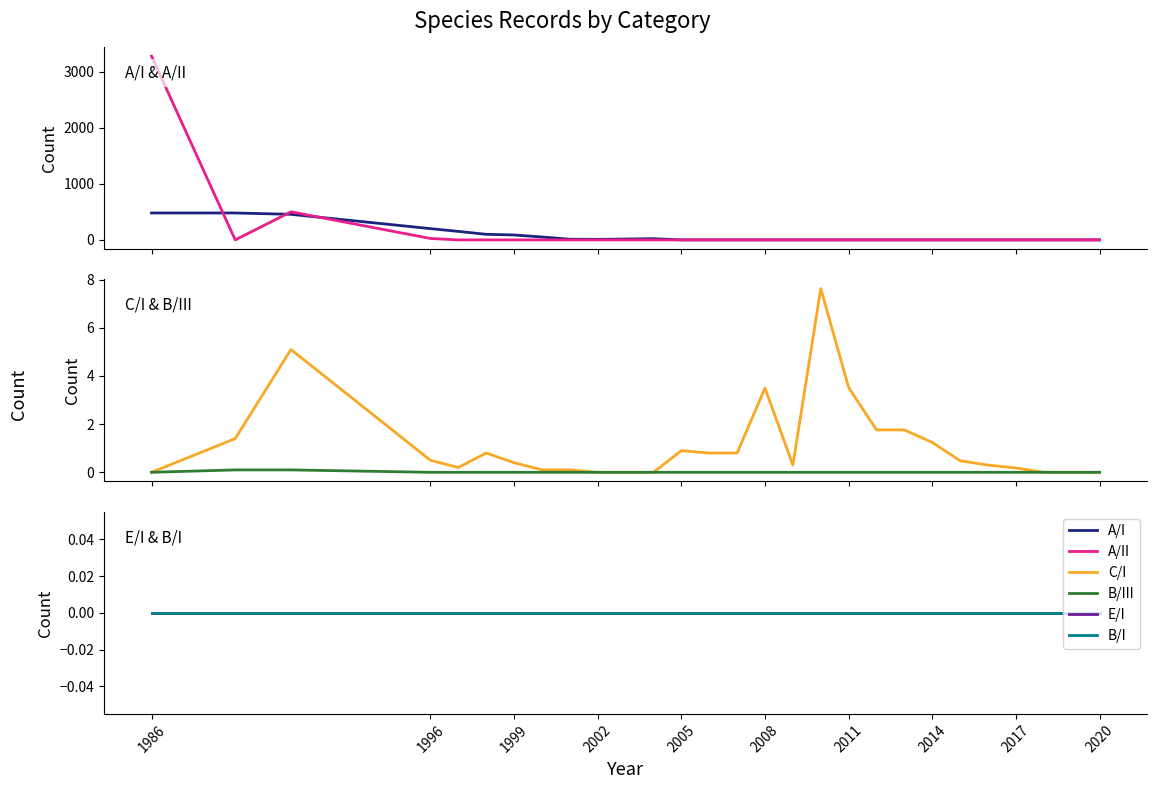

Which category has the highest value in the E/I series?

1986